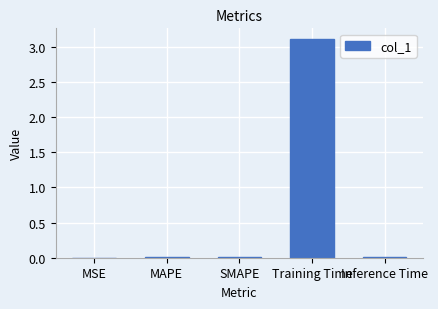

What is the sum of all values?

3.1